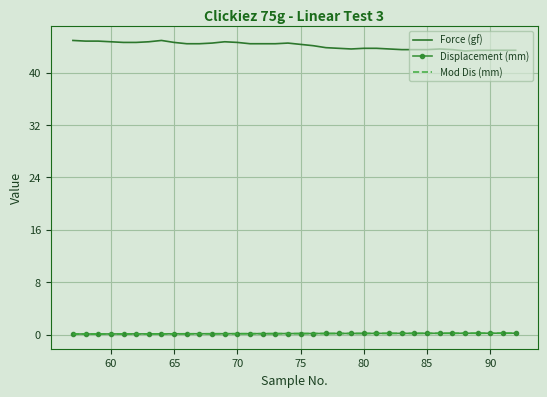

What is the maximum value shown in the chart?

44.9